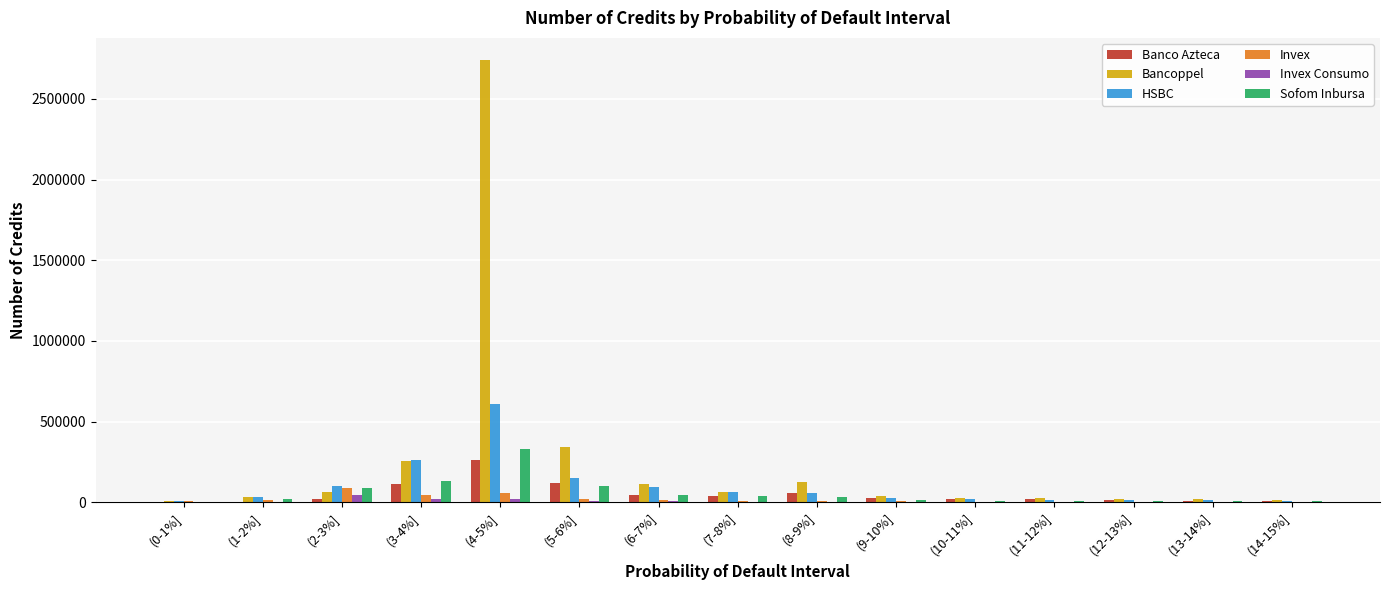

Where is Bancoppel nearest to the value 1373801?

(5-6%]